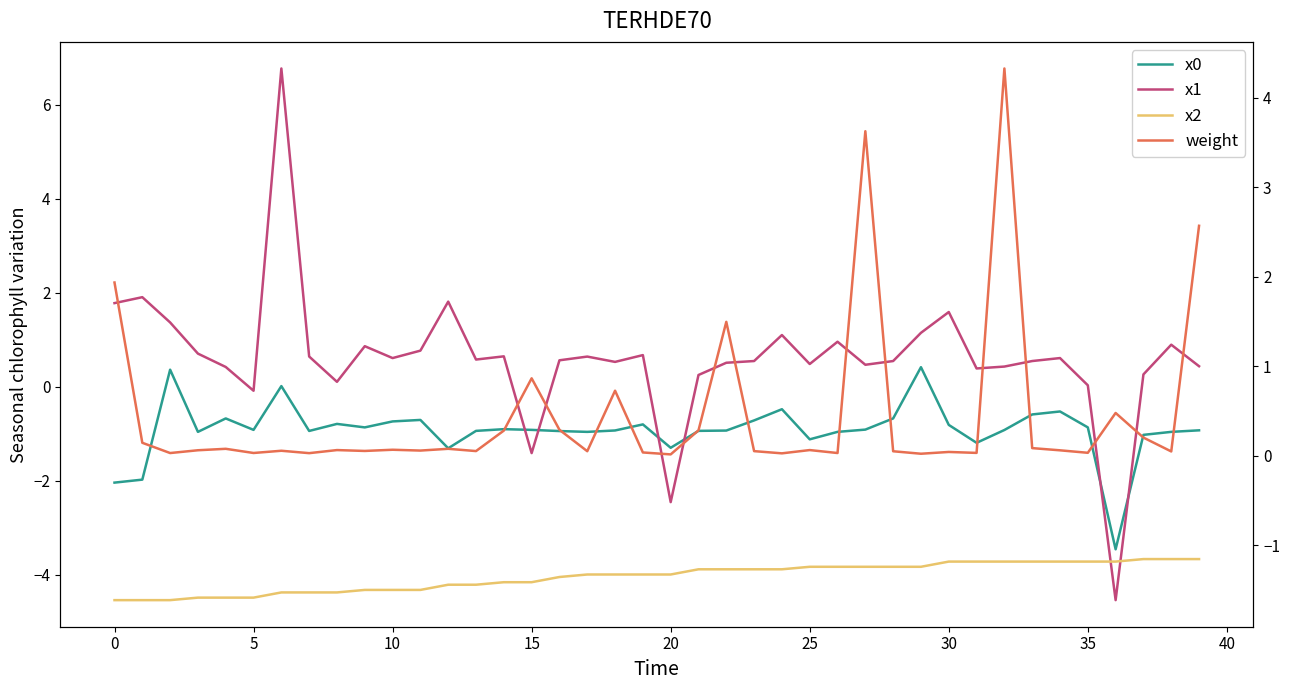

At how many categories does at least one series exceed 0?

40